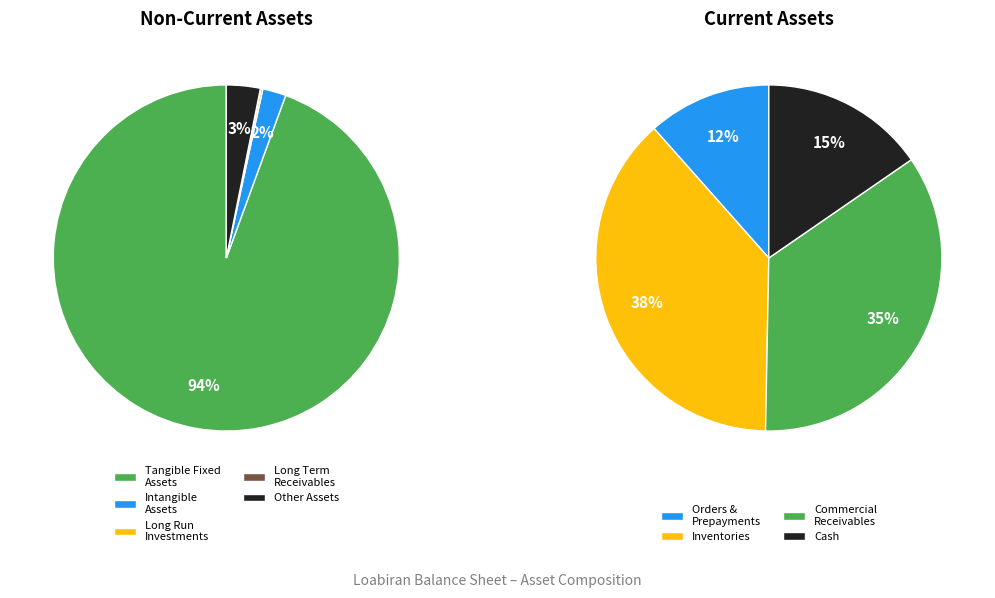

How many slices are in this pie chart?

9